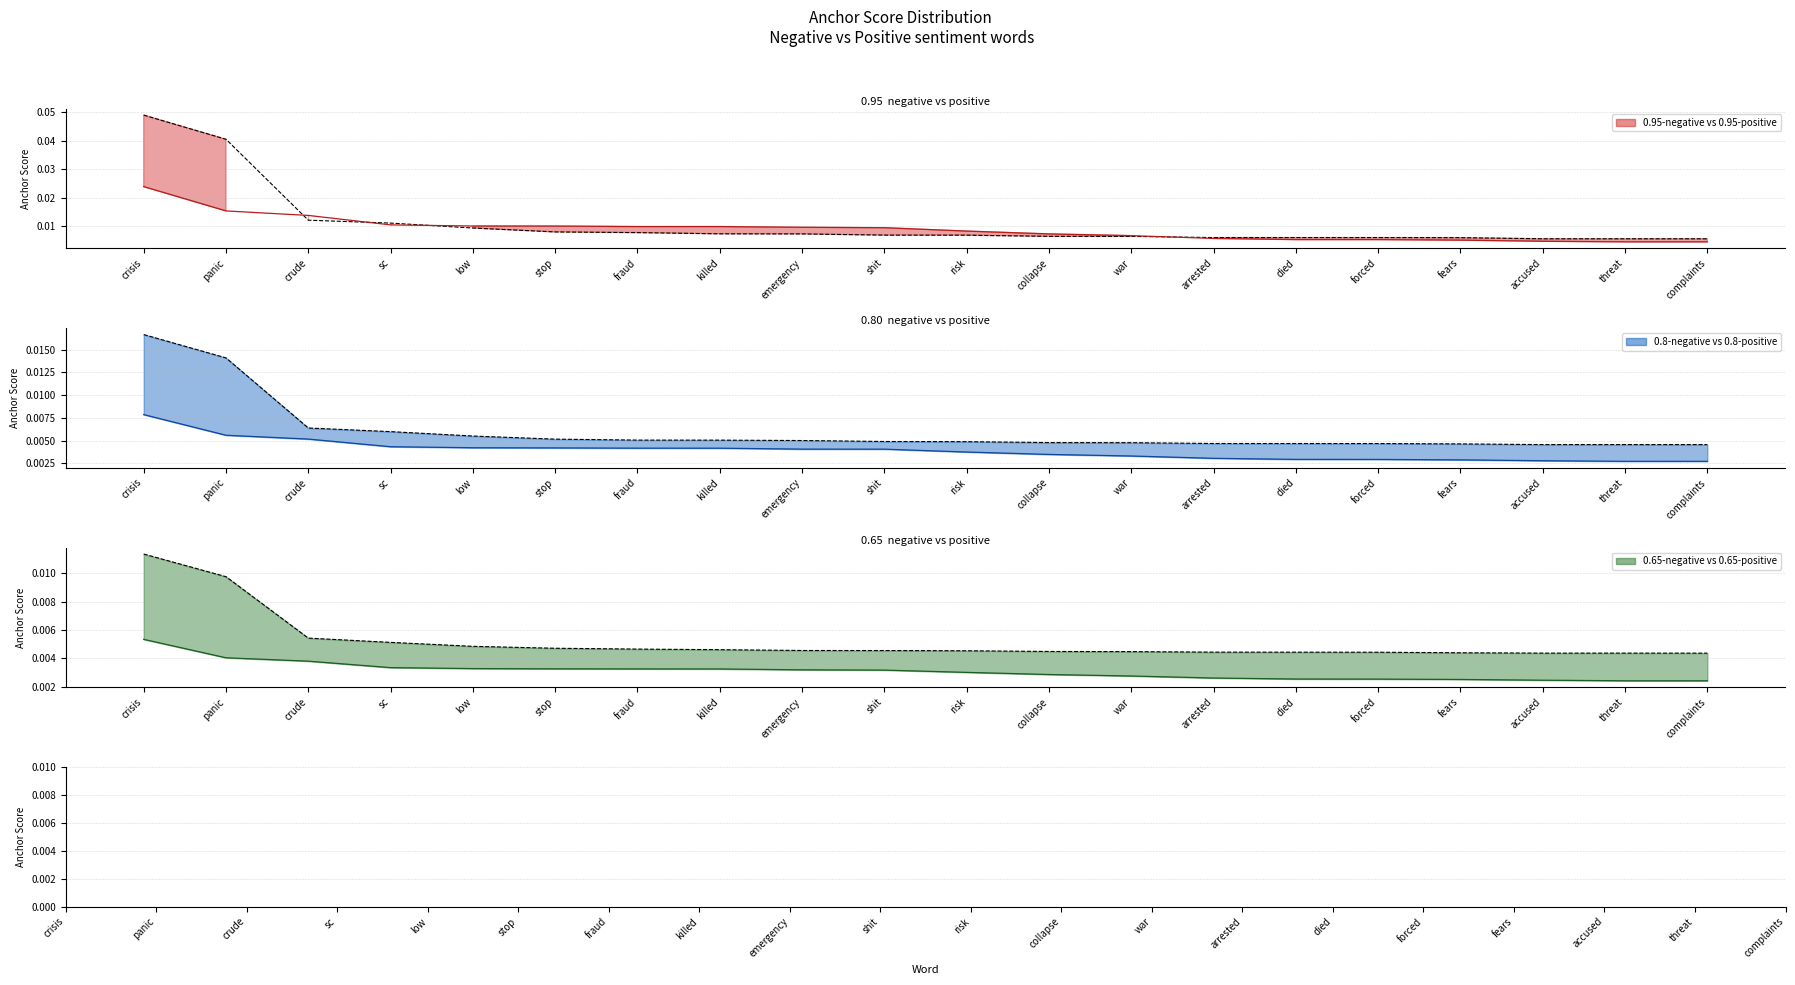

Rank the series by their maximum value, from lowest to highest.

0.65-positive, 0.8-positive, 0.65-negative line, 0.8-negative line, 0.95-positive, 0.95-negative line